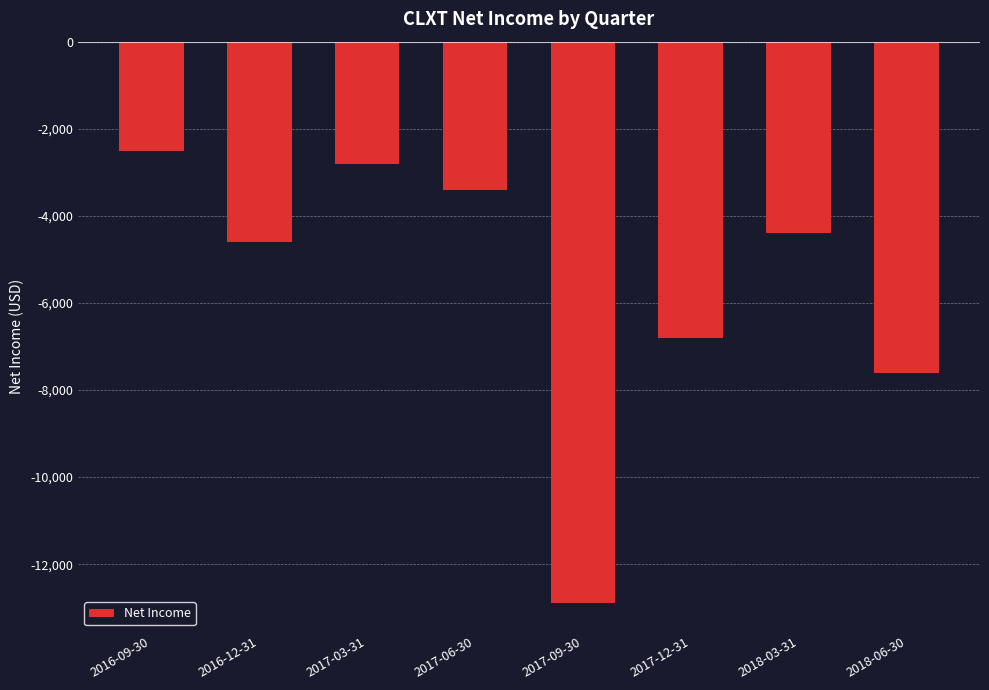

At which label is the value closest to -7700?

2018-06-30